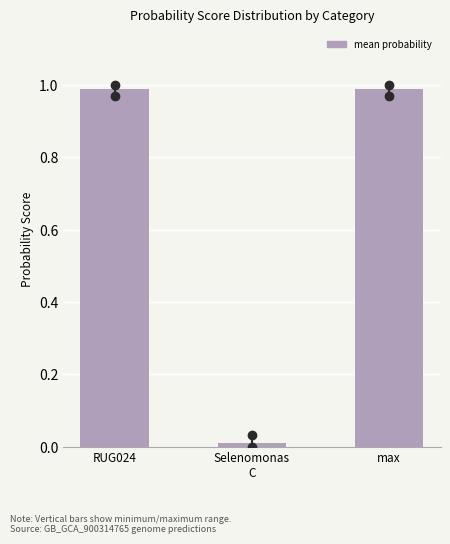

The chart shows a value of 0.4 at max. True or false?

False